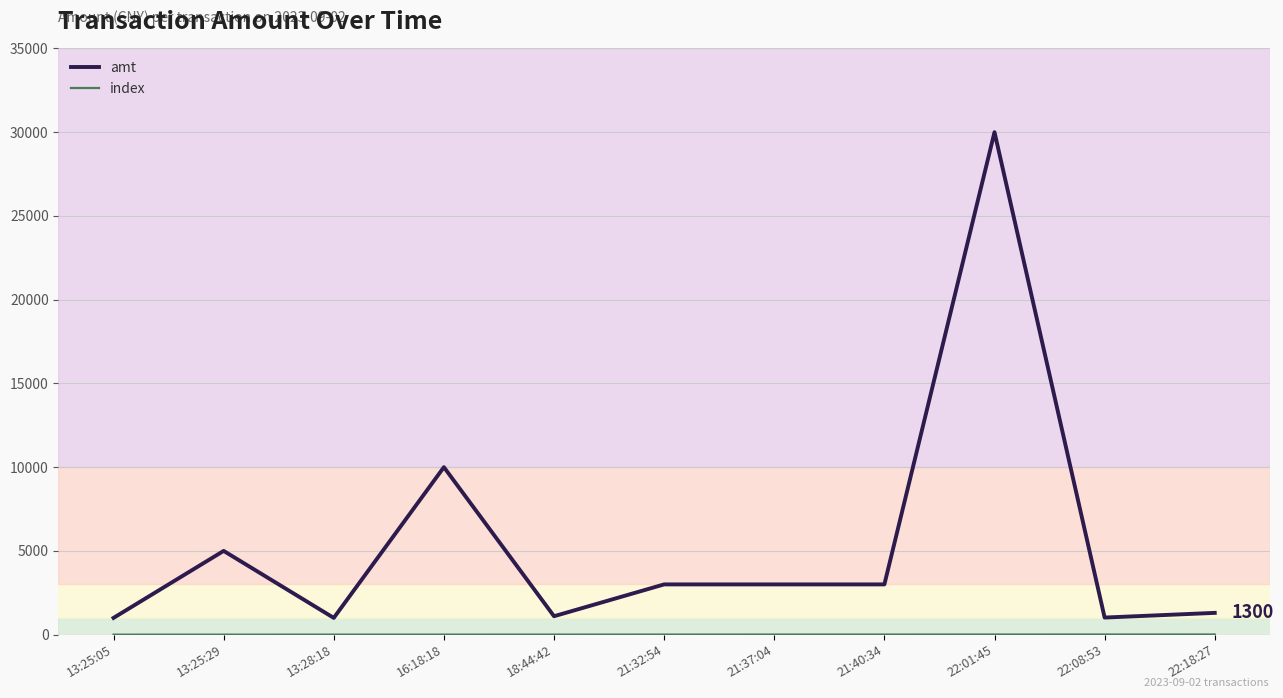

Which series has the largest total across all categories?

amt